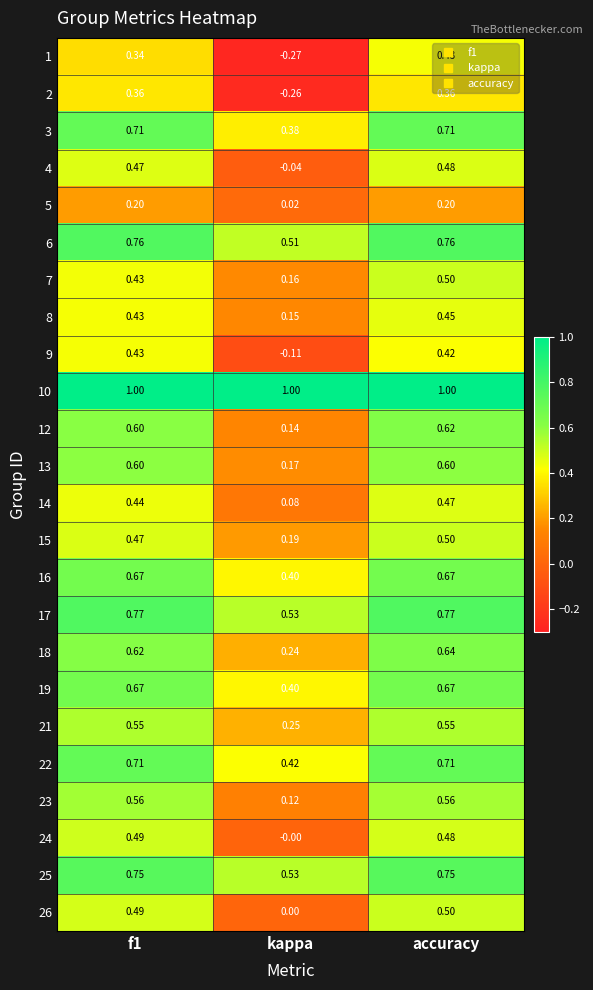

Which category has the highest value in the 8 series?

accuracy